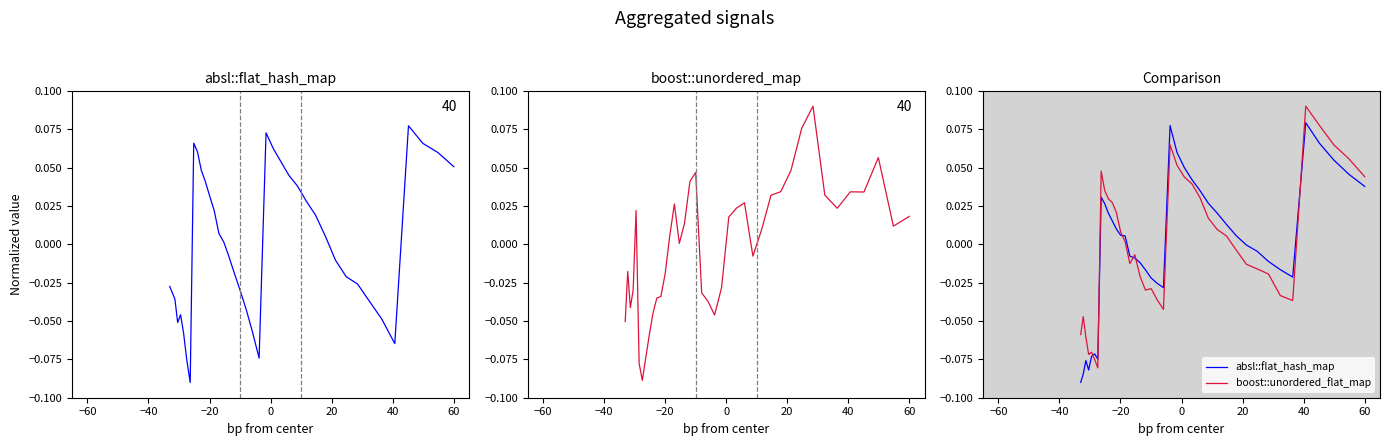

How many intersections are there between boost::unordered_map and absl::flat_hash_map?

7